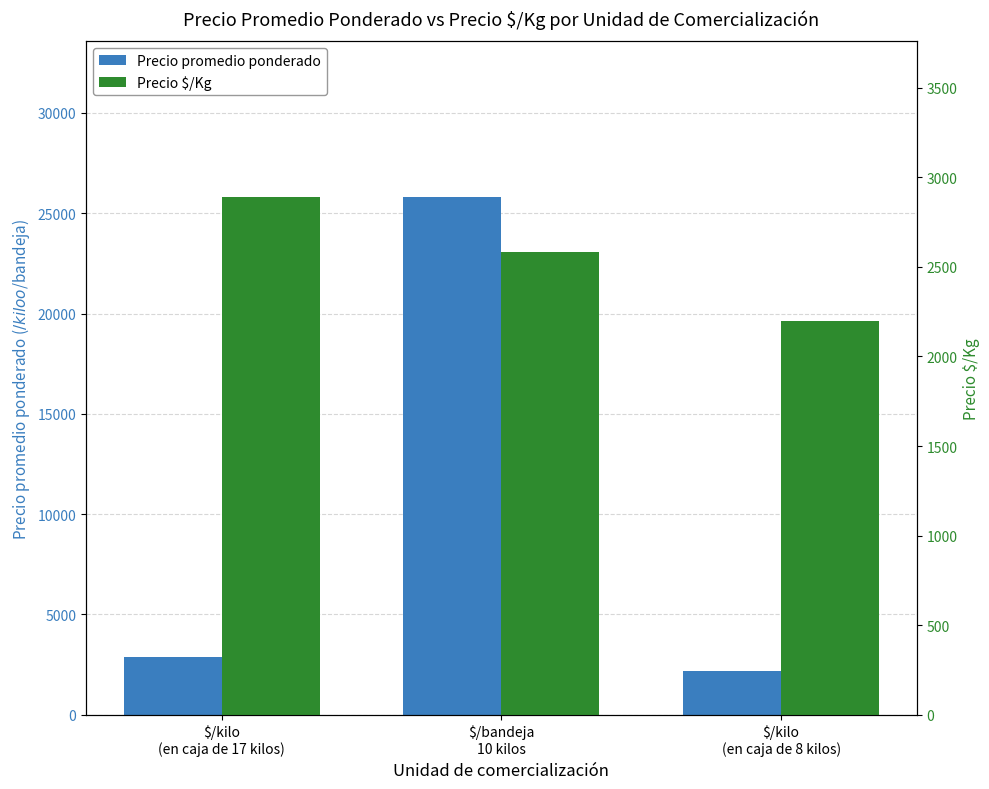

Are the bars grouped side by side (vs. stacked)?

Yes